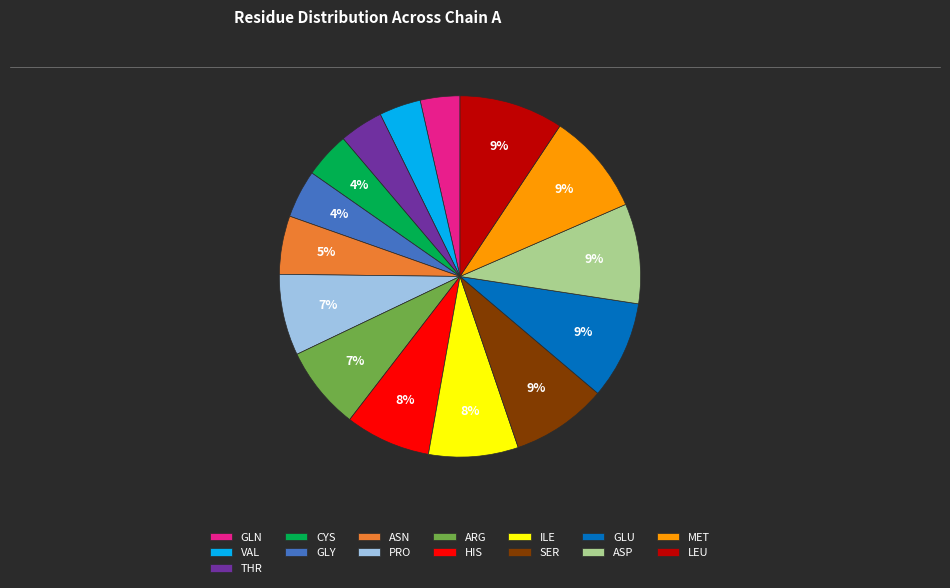

To the nearest percent, what is the average slice percentage?

7%